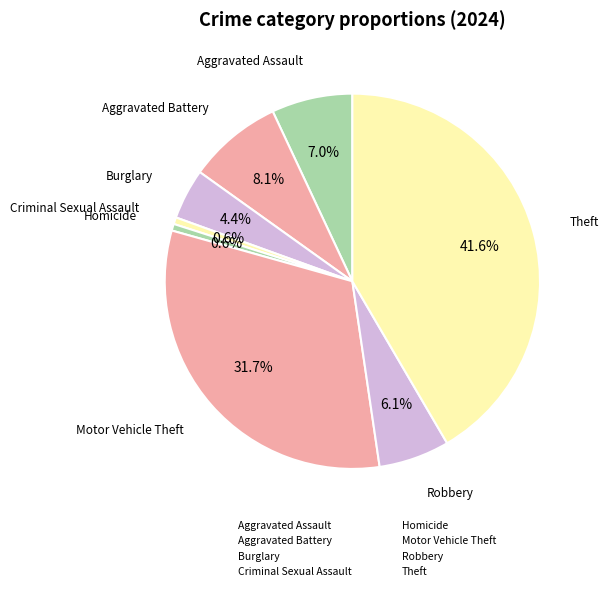

To the nearest percent, what portion does Homicide represent?

1%